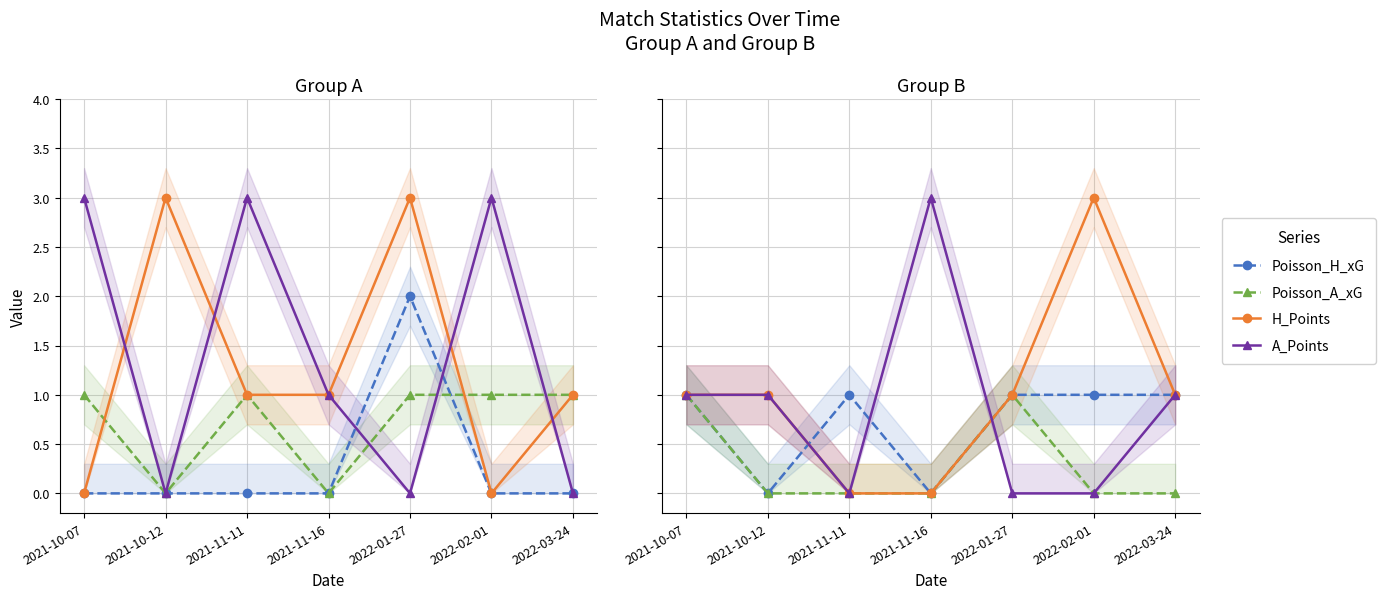

Is it true that A_Points equals 1 at 2021-11-16?

False